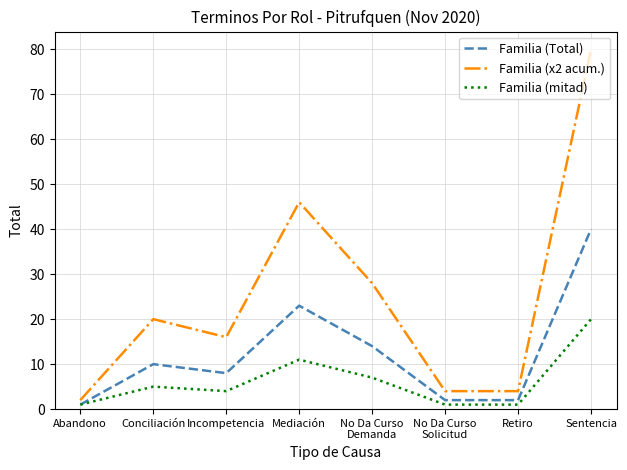

The Familia (x2 acum.) series shows 121 at Sentencia. True or false?

False